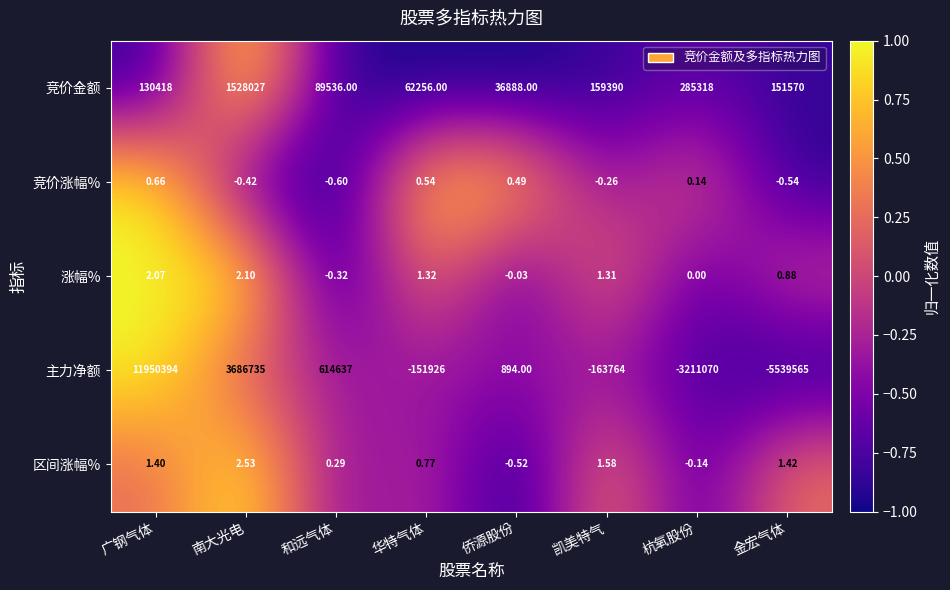

Rank the series by their maximum value, from lowest to highest.

竞价涨幅%, 涨幅%, 区间涨幅%, 竞价金额, 主力净额